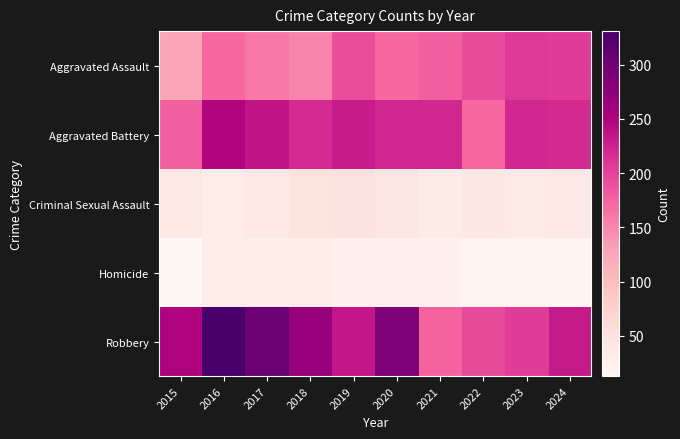

Which has a higher value, 2019 or 2017?

2019